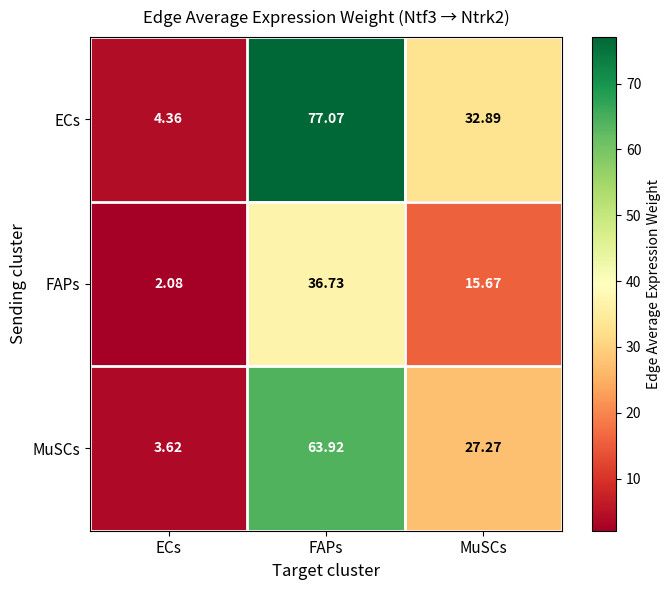

At which category is the sum across all series the highest?

FAPs